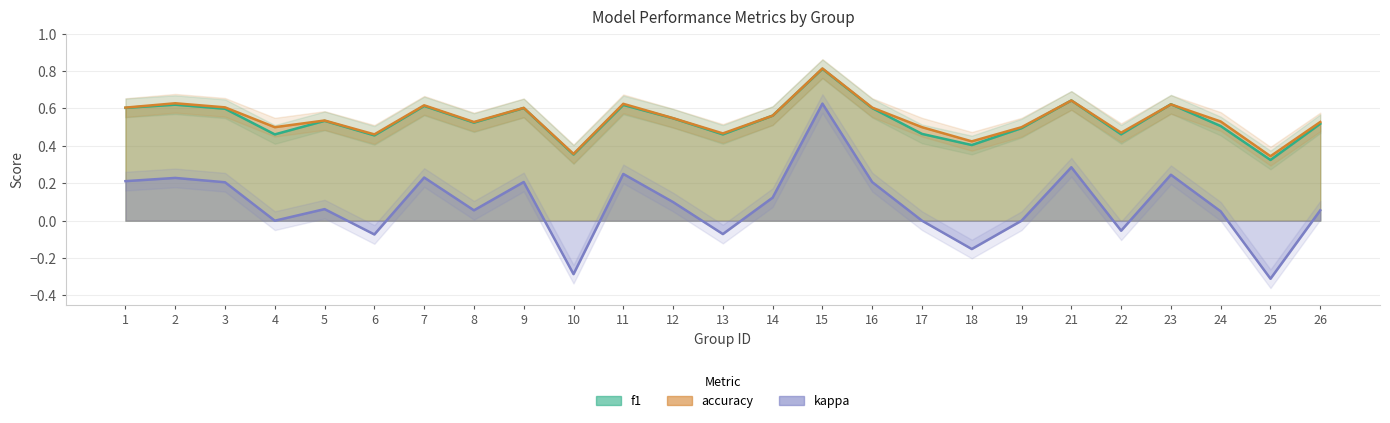

What is the total value across all series at 3?

1.4